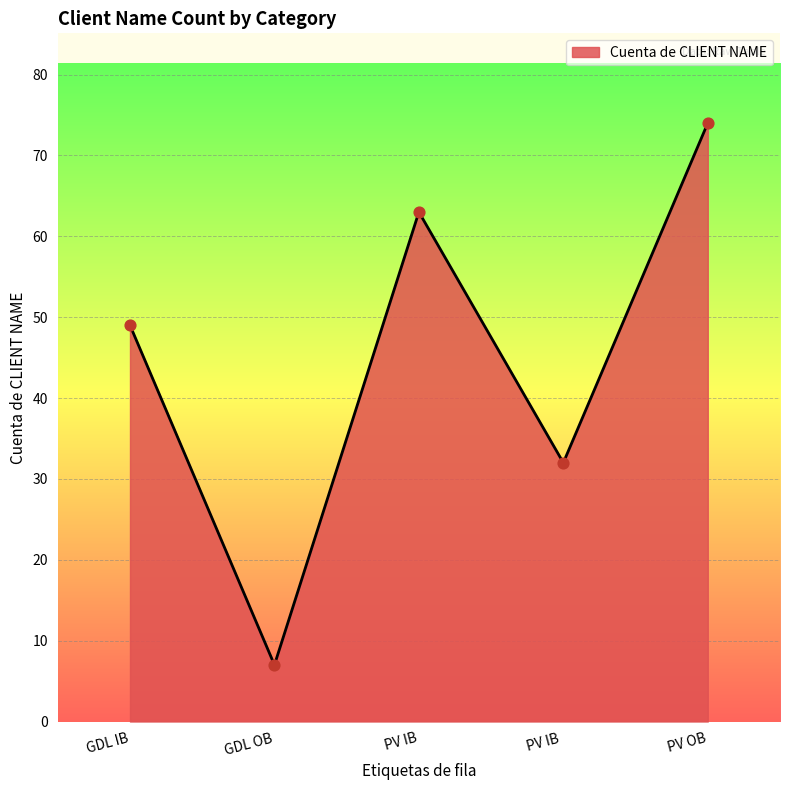

Which has a higher value, GDL IB or GDL OB?

GDL IB